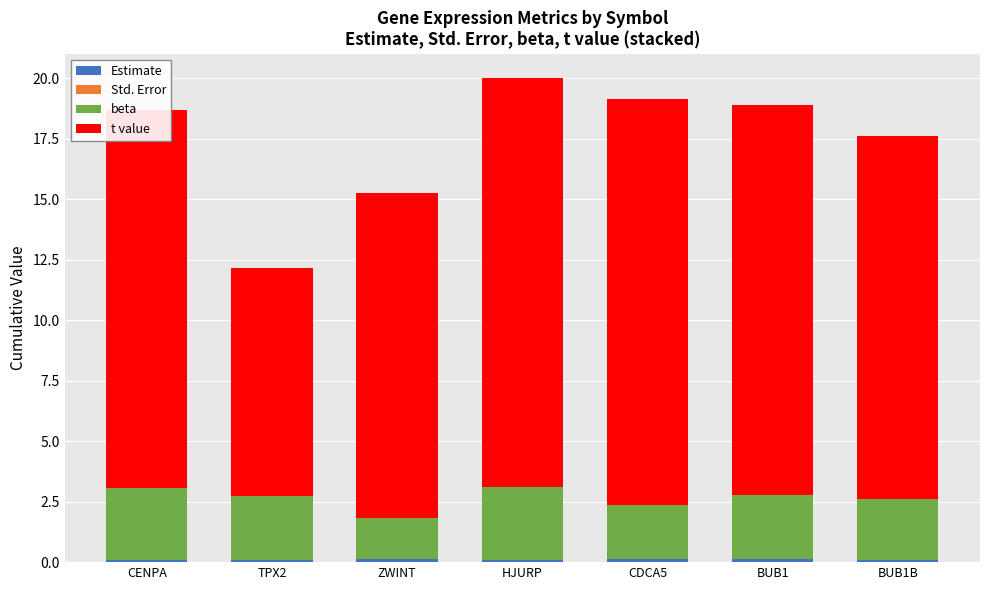

Are the bars horizontal?

No